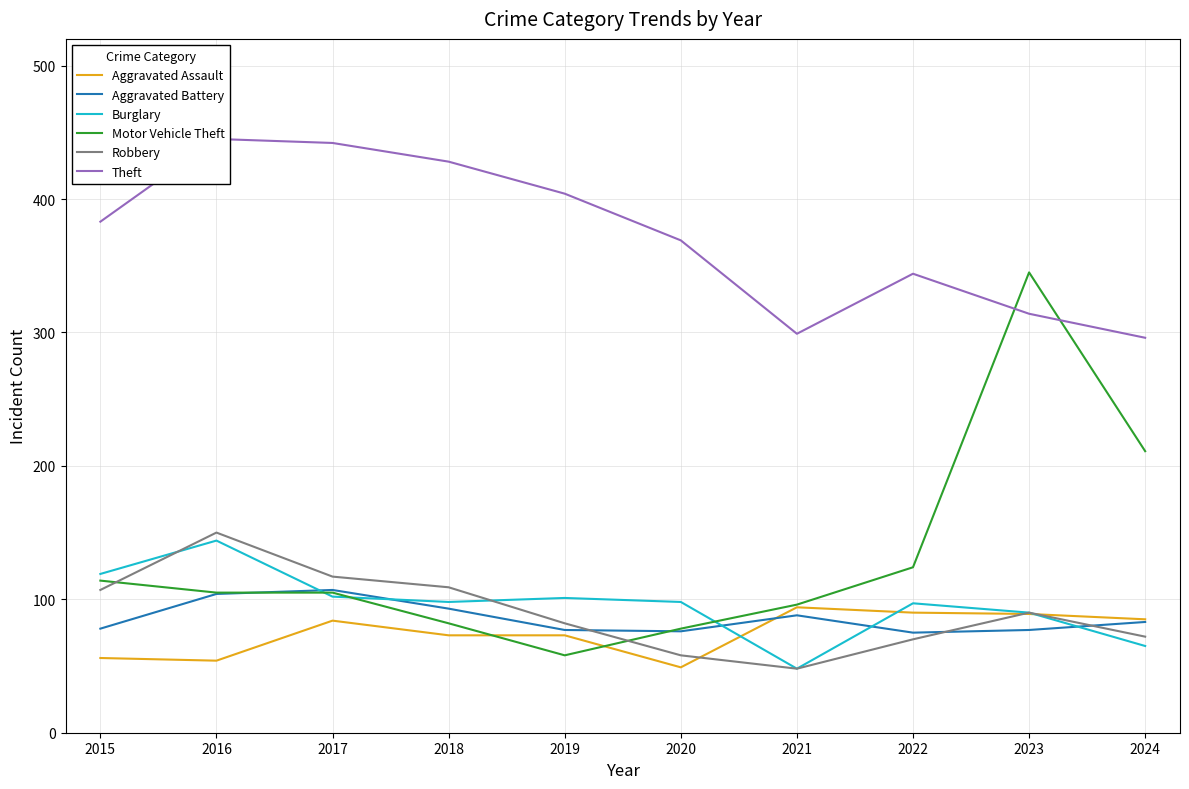

What are all the series names shown in the legend?

Aggravated Assault, Aggravated Battery, Burglary, Motor Vehicle Theft, Robbery, Theft